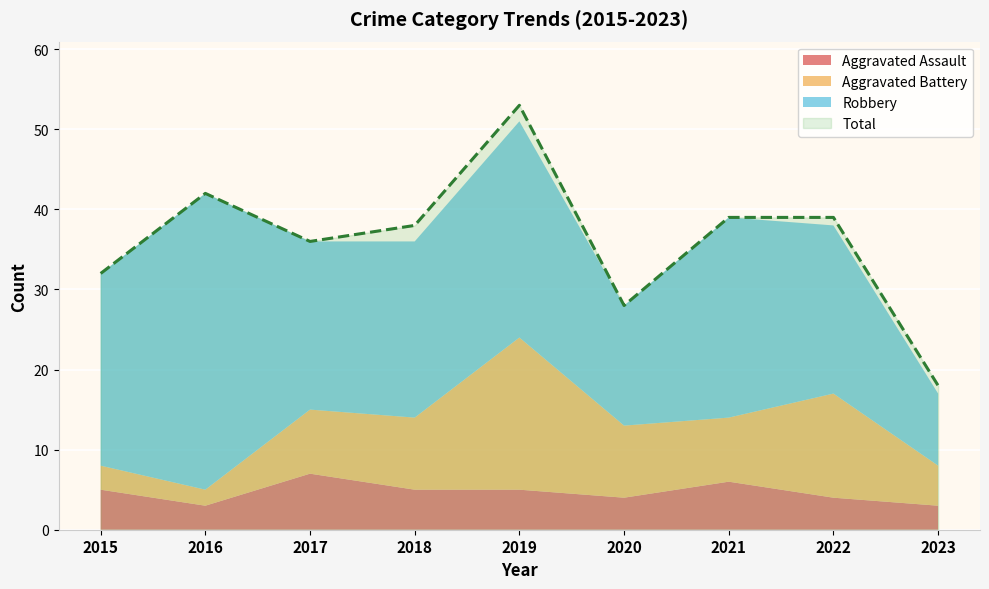

True or false: Total has a value of 39 at 2022.

True